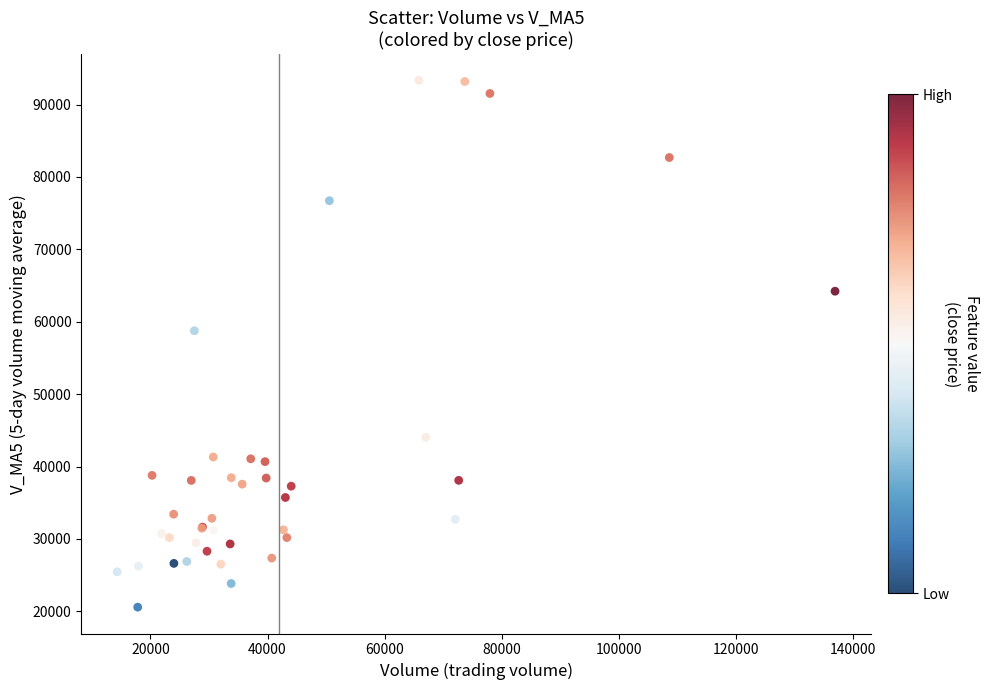

What Y value in the scatter plot is closest to 56964?

58754.9